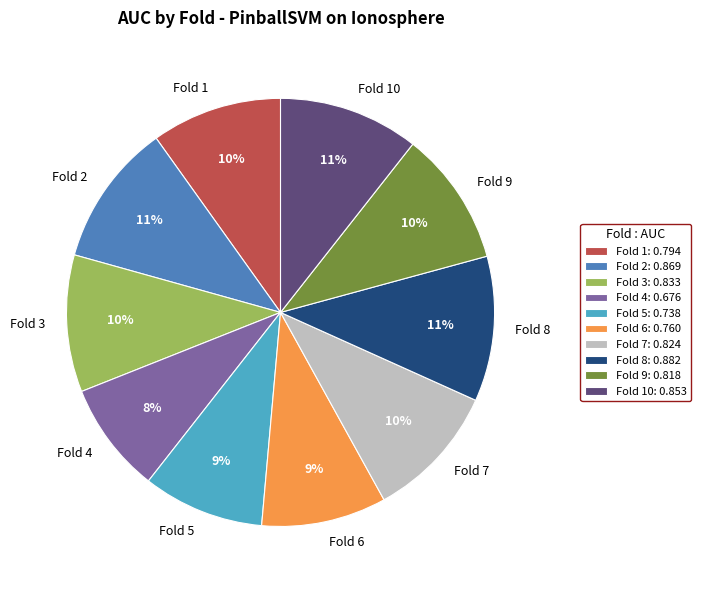

How many segments does this pie chart have?

10